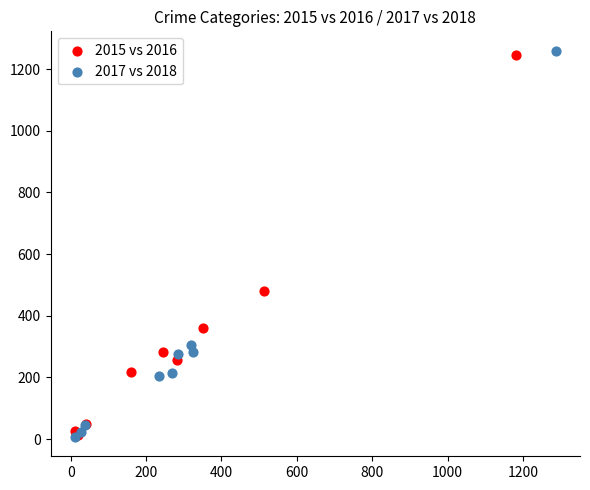

Which series has the largest Y range (max minus min)?

2017 vs 2018